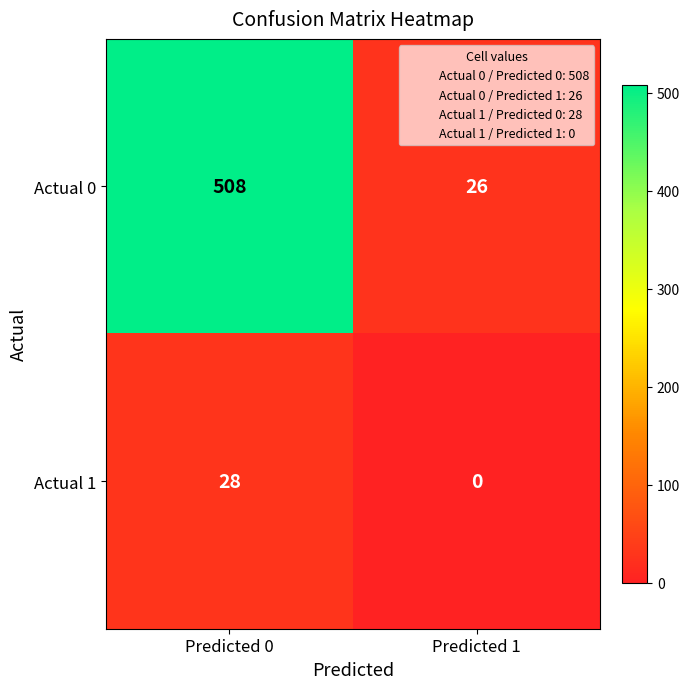

Rank the series by their maximum value, from lowest to highest.

Actual 1, Actual 0